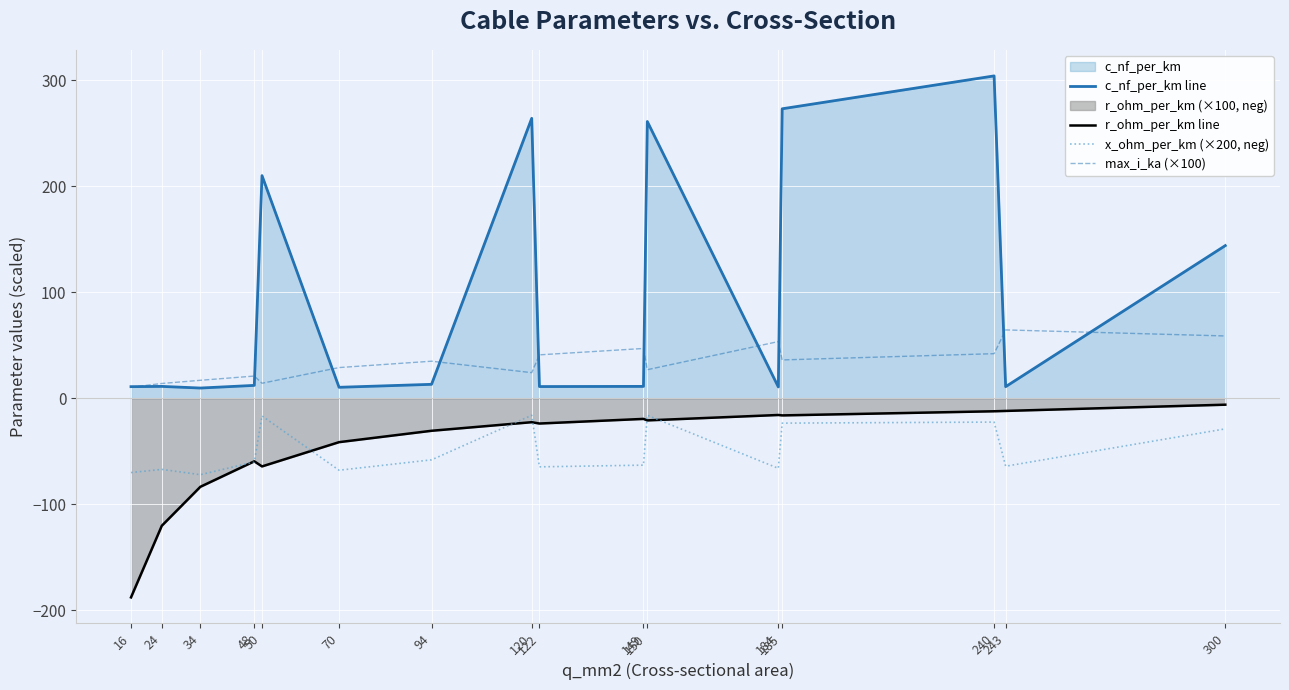

Which series has the widest spread of values?

c_nf_per_km line